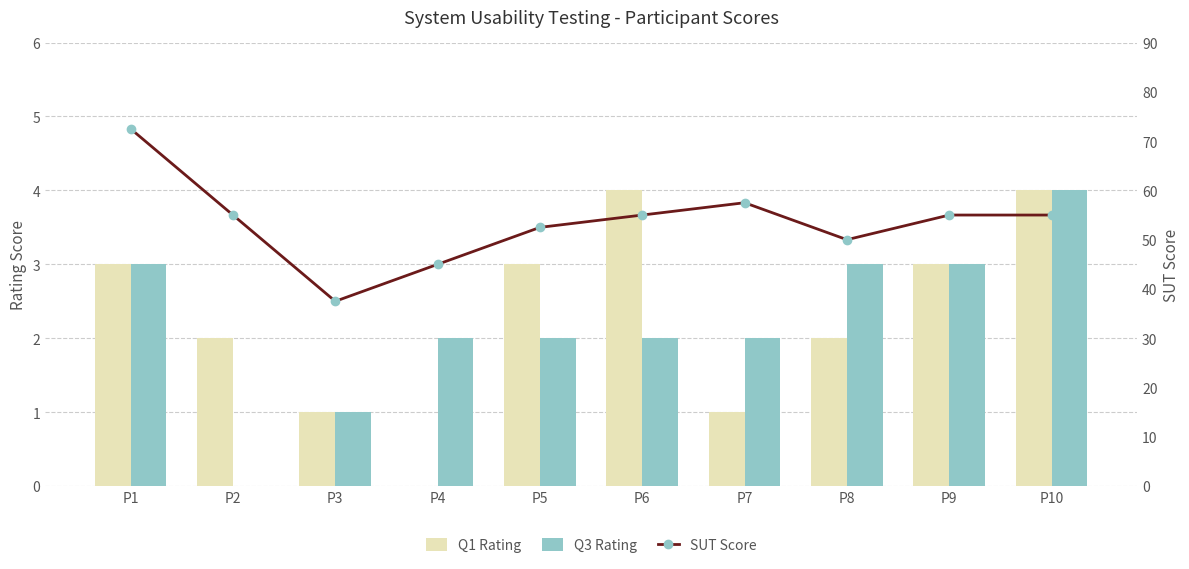

List the series in order of their peak value, lowest first.

Q1 Rating, Q3 Rating, SUT Score